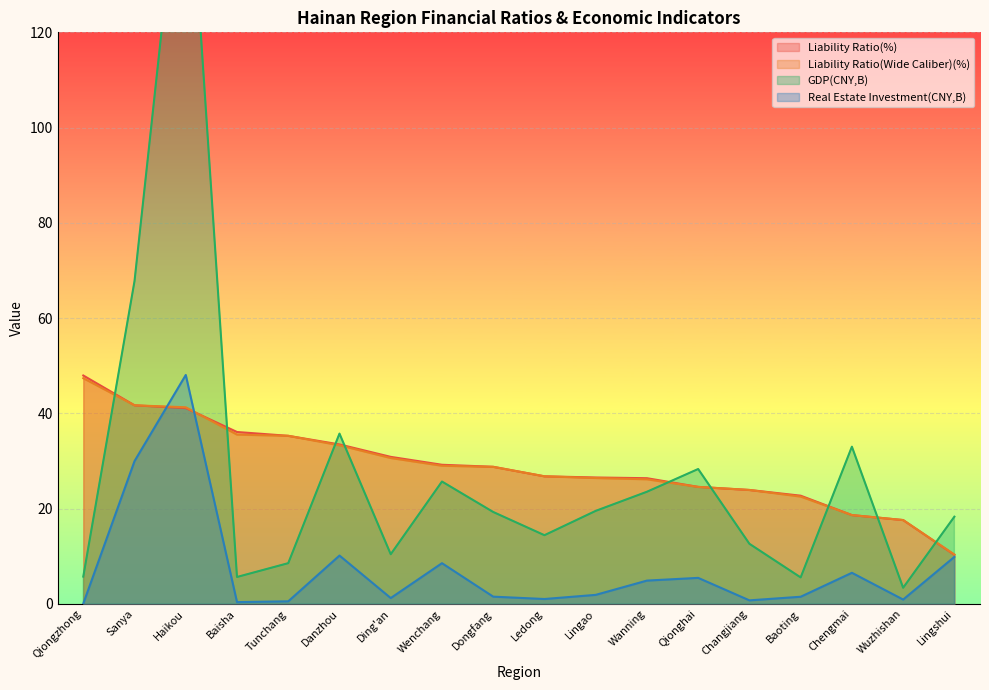

True or false: Liability Ratio(Wide Caliber)(%) has a value of 29.2 at Wuzhishan.

False